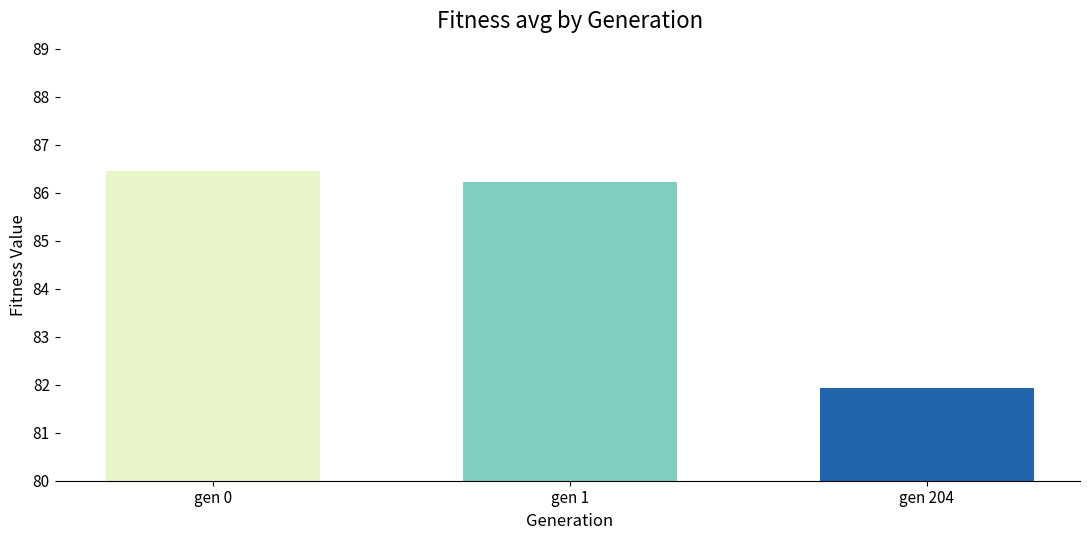

What is the sum of the values at gen 204 and gen 1?

168.2